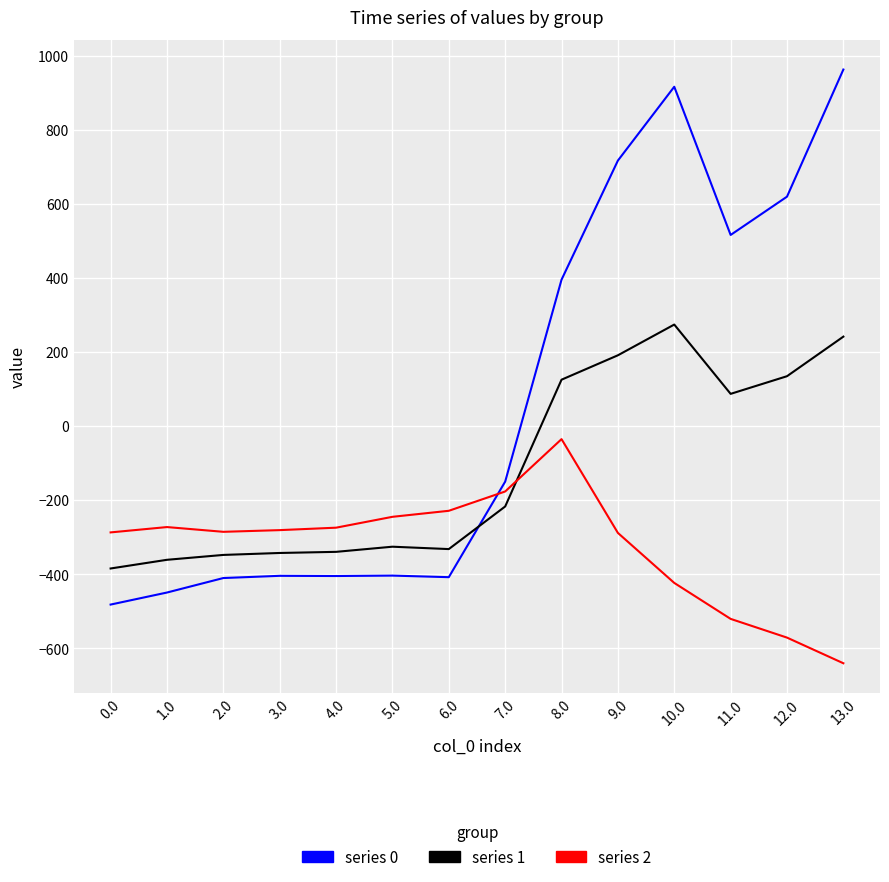

The value of series 0 at 7.0 is -150.1. True or false?

True